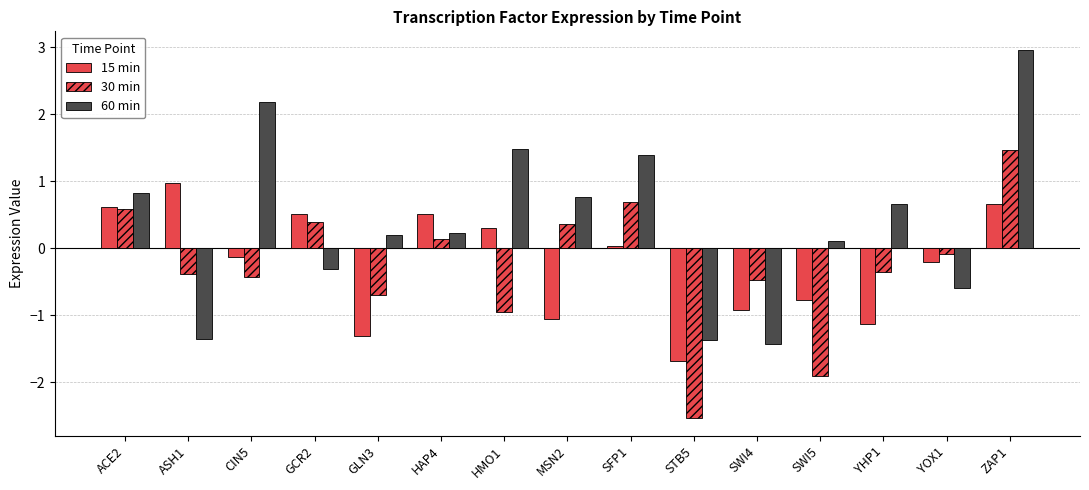

At which category is the sum across all series the highest?

ZAP1